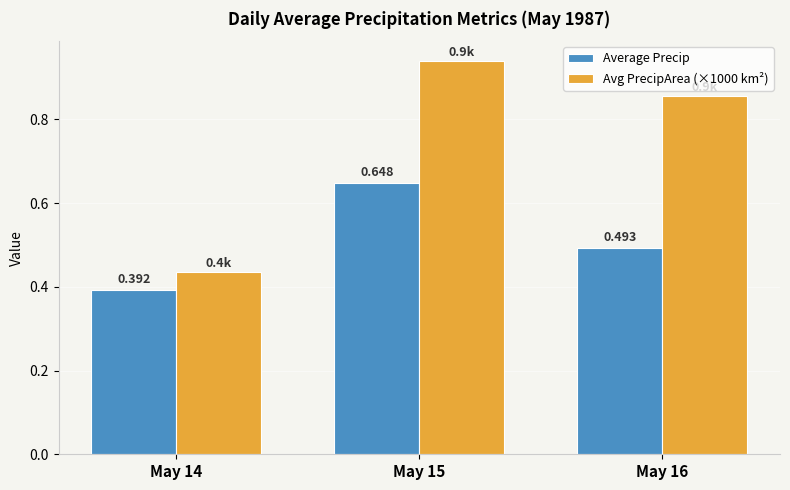

Which series changed the most between May 15 and May 16?

Average Precip